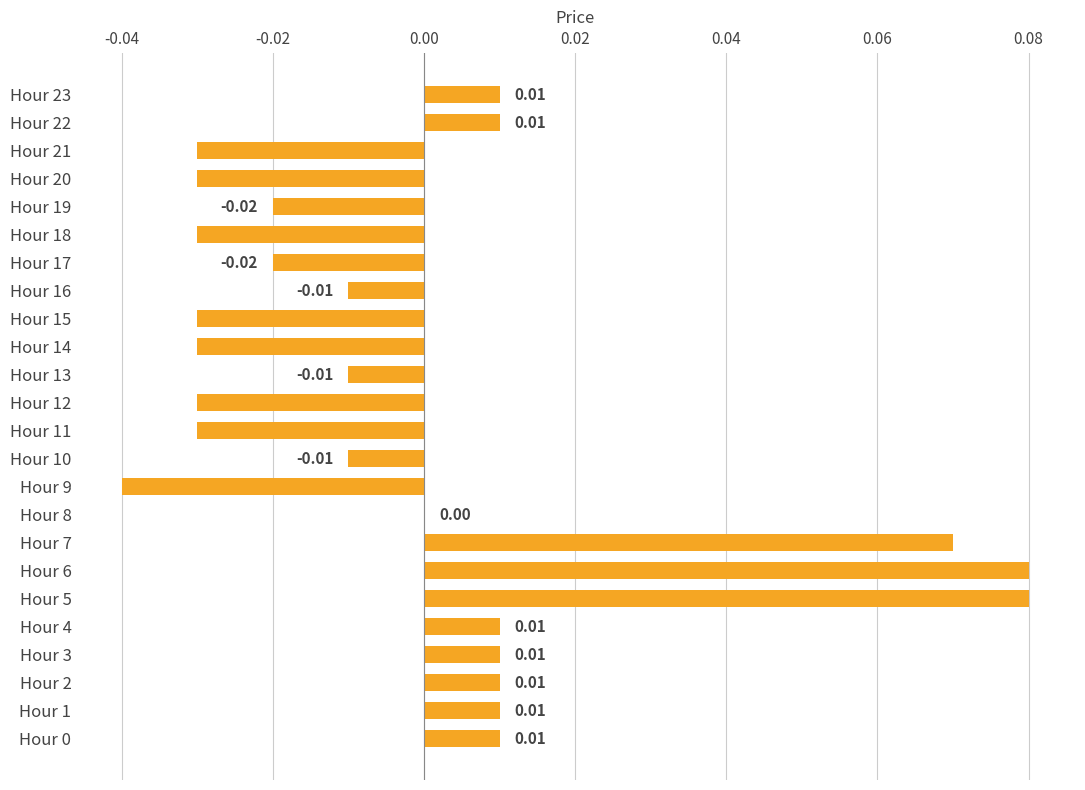

How many distinct data groups are displayed?

1